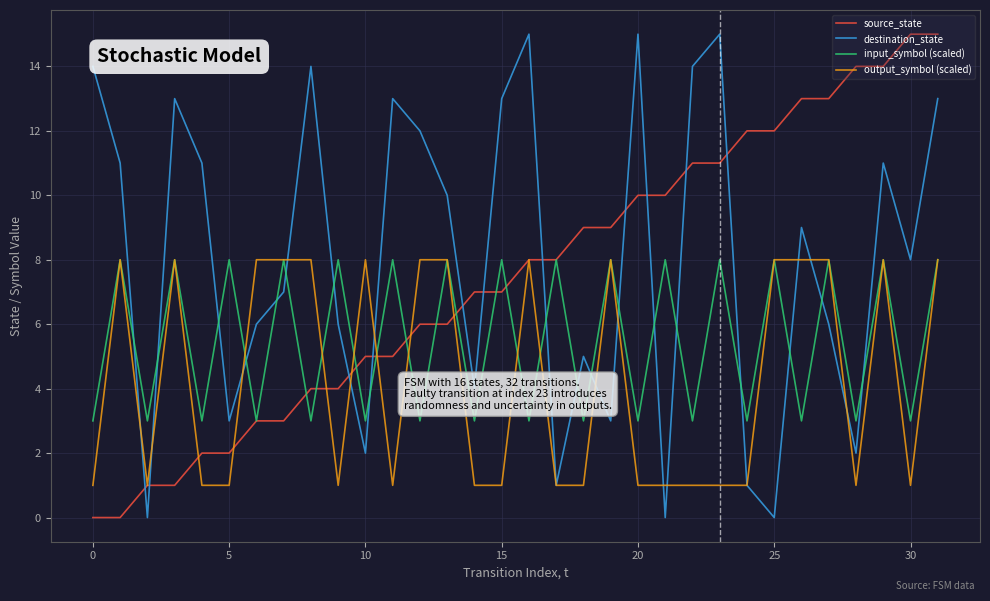

Reading left to right, extract all data points from this chart.

source_state: 0	0	1	1	2	2	3	3	4	4	5	5	6	6	7	7	8	8	9	9	10	10	11	11	12	12	13	13	14	14	15	15
destination_state: 14	11	0	13	11	3	6	7	14	6	2	13	12	10	4	13	15	1	5	3	15	0	14	15	1	0	9	6	2	11	8	13
input_symbol (scaled): 3	8	3	8	3	8	3	8	3	8	3	8	3	8	3	8	3	8	3	8	3	8	3	8	3	8	3	8	3	8	3	8
output_symbol (scaled): 1	8	1	8	1	1	8	8	8	1	8	1	8	8	1	1	8	1	1	8	1	1	1	1	1	8	8	8	1	8	1	8